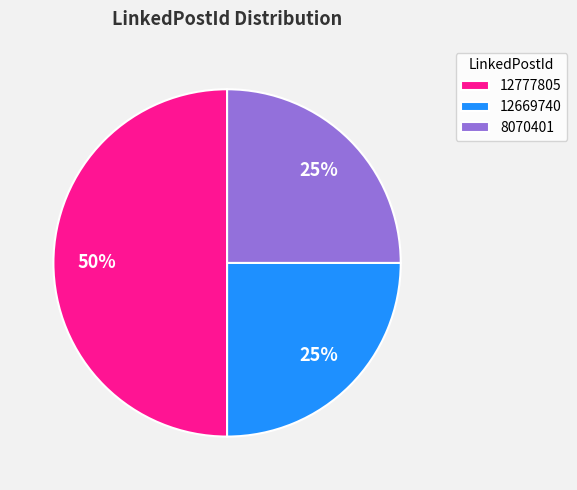

To the nearest percent, what percentage of the pie is 12669740?

25%